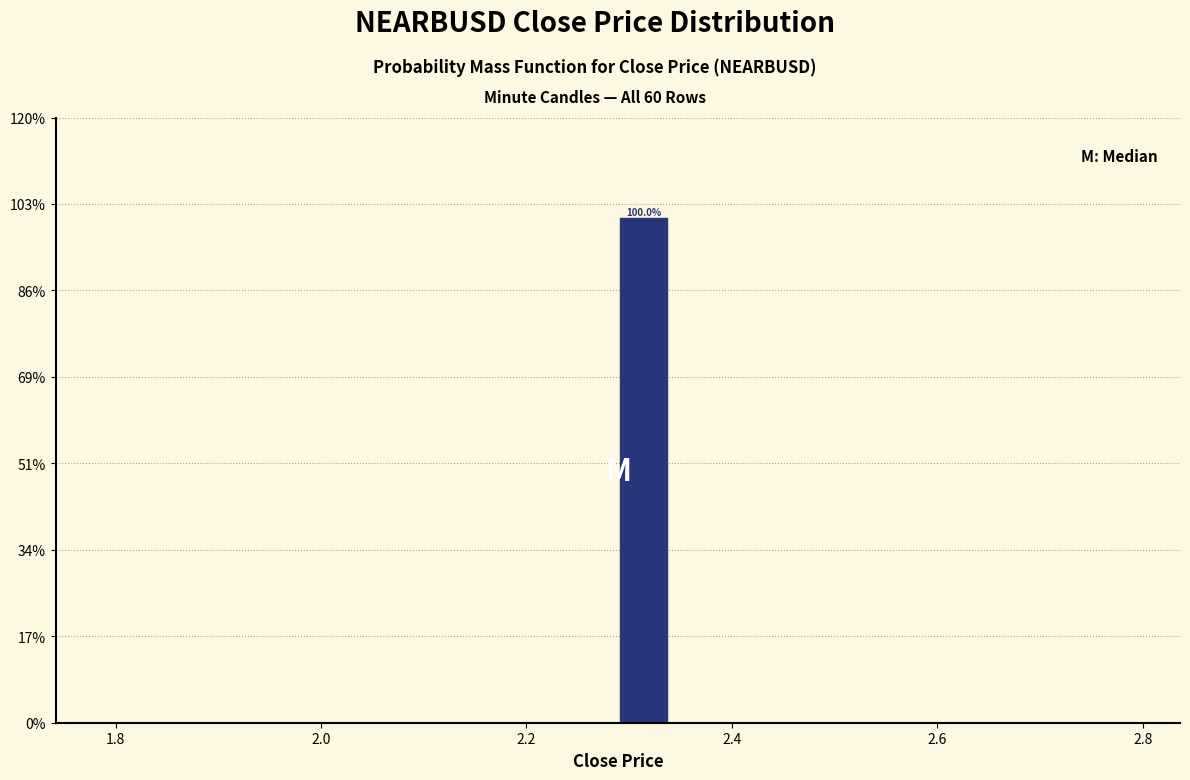

Read against the x-axis, roughly where is the centre of the tallest bar?

2.32